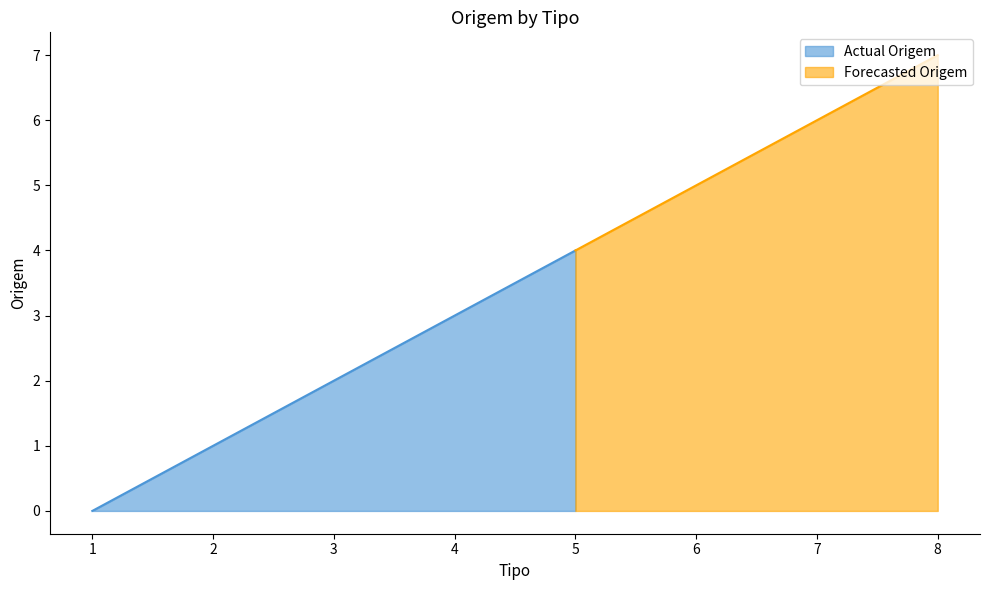

Reading left to right, extract all data points from this chart.

1=0	2=1	3=2	4=3	5=4	6=5	7=6	8=7